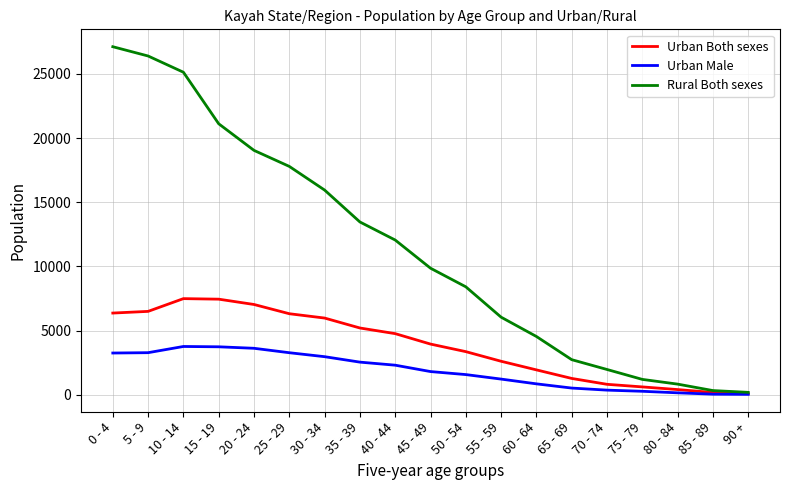

What is the highest value of the Urban Both sexes series?

7494